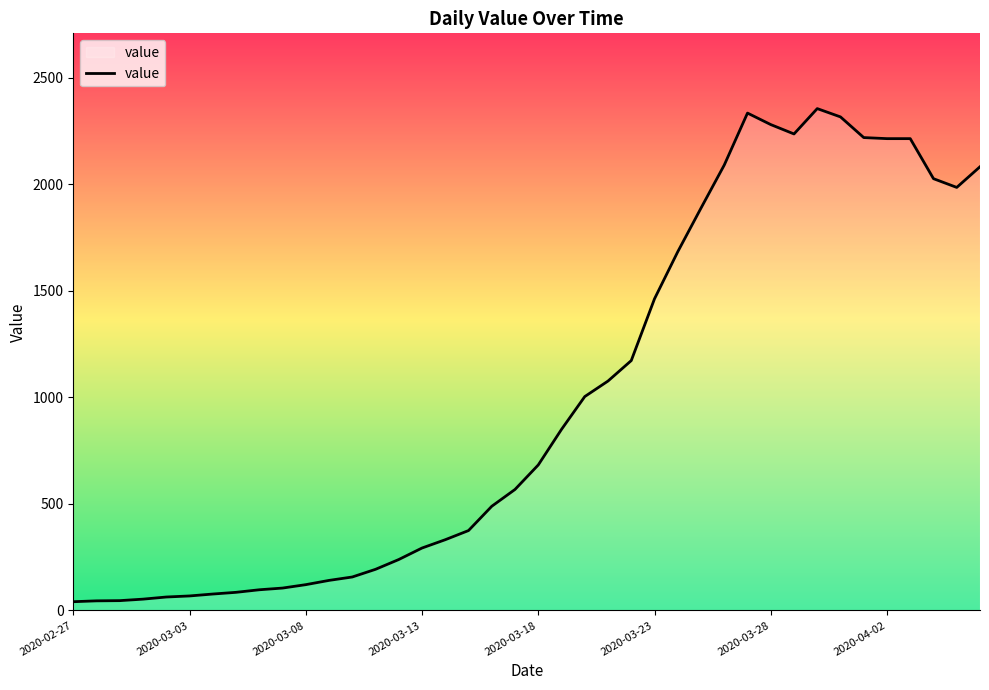

What is the greatest value displayed?

2356